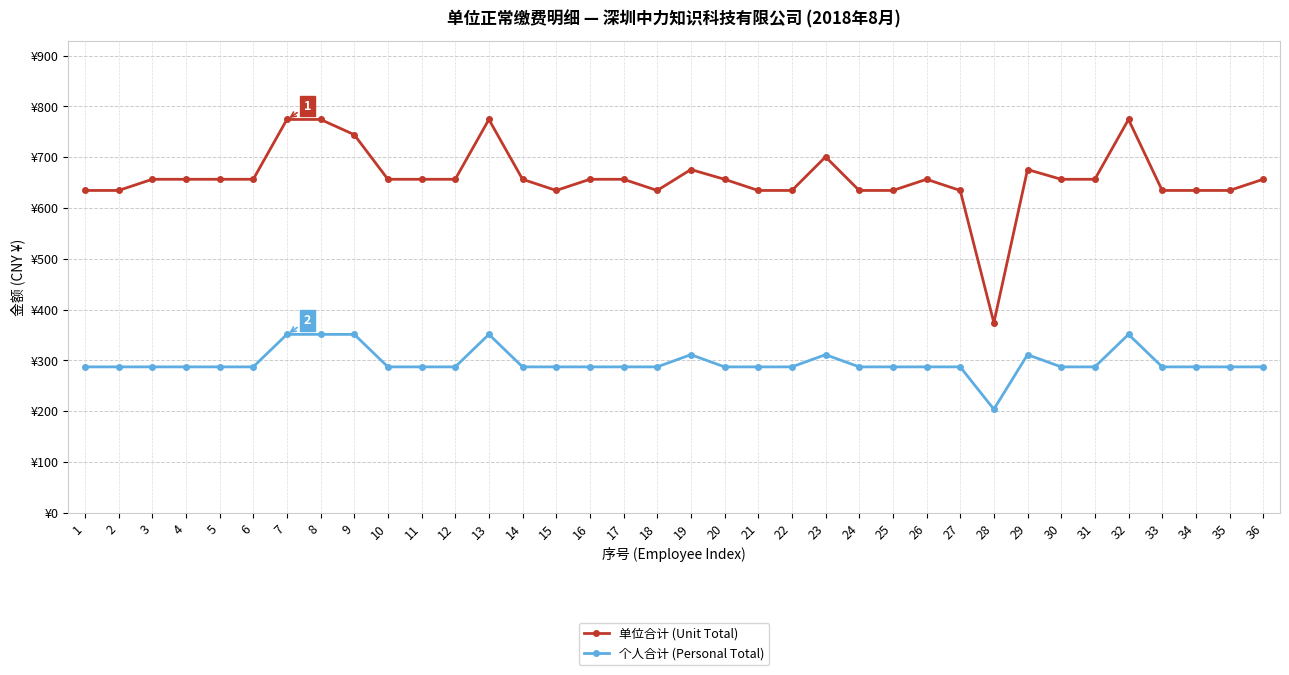

The value of 个人合计 (Personal Total) at 29 is 538.2. True or false?

False